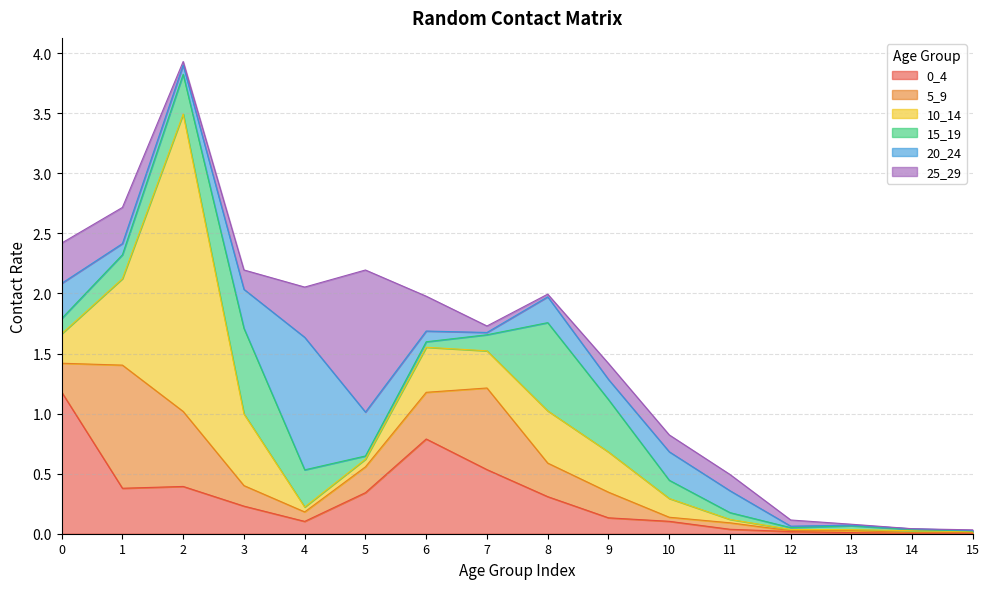

Reading left to right, extract all data points from this chart.

0_4: 1.2	0.4	0.4	0.2	0.1	0.3	0.8	0.5	0.3	0.1	0.1	0.0	0.0	0.0	0.0	0.0
5_9: 0.2	1.0	0.6	0.2	0.1	0.2	0.4	0.7	0.3	0.2	0.0	0.1	0.0	0.0	0.0	0.0
10_14: 0.2	0.7	2.5	0.6	0.0	0.1	0.4	0.3	0.4	0.3	0.2	0.0	0.0	0.0	0.0	0.0
15_19: 0.1	0.2	0.3	0.7	0.3	0.0	0.0	0.1	0.7	0.4	0.2	0.1	0.0	0.0	0.0	0.0
20_24: 0.3	0.1	0.1	0.3	1.1	0.4	0.1	0.0	0.2	0.2	0.2	0.2	0.0	0.0	0.0	0.0
25_29: 0.3	0.3	0.0	0.2	0.4	1.2	0.3	0.1	0.0	0.1	0.1	0.1	0.1	0.0	0.0	0.0